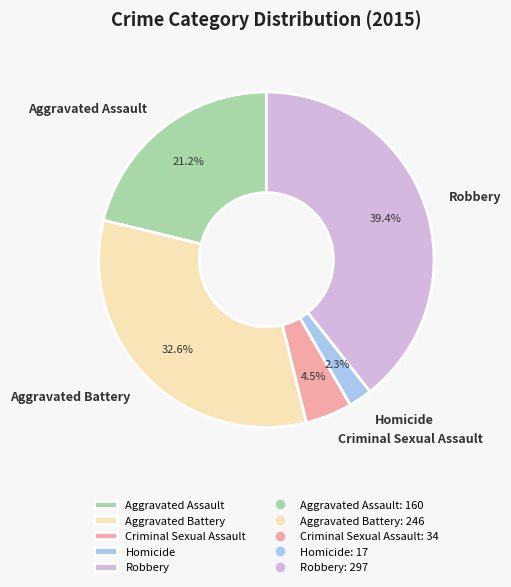

How many slices are in this pie chart?

5